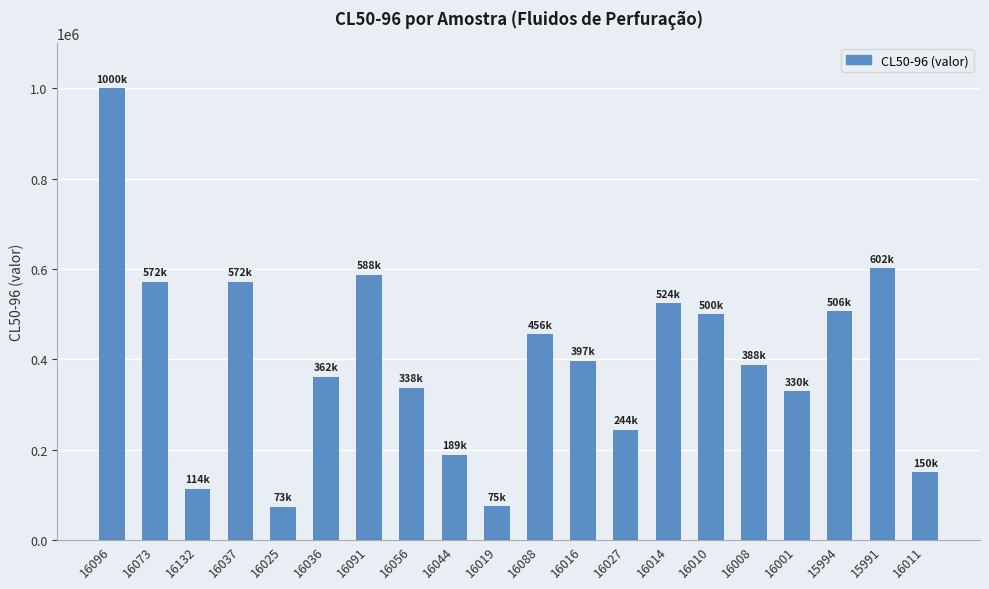

The value at 16091 is 356964.3. True or false?

False